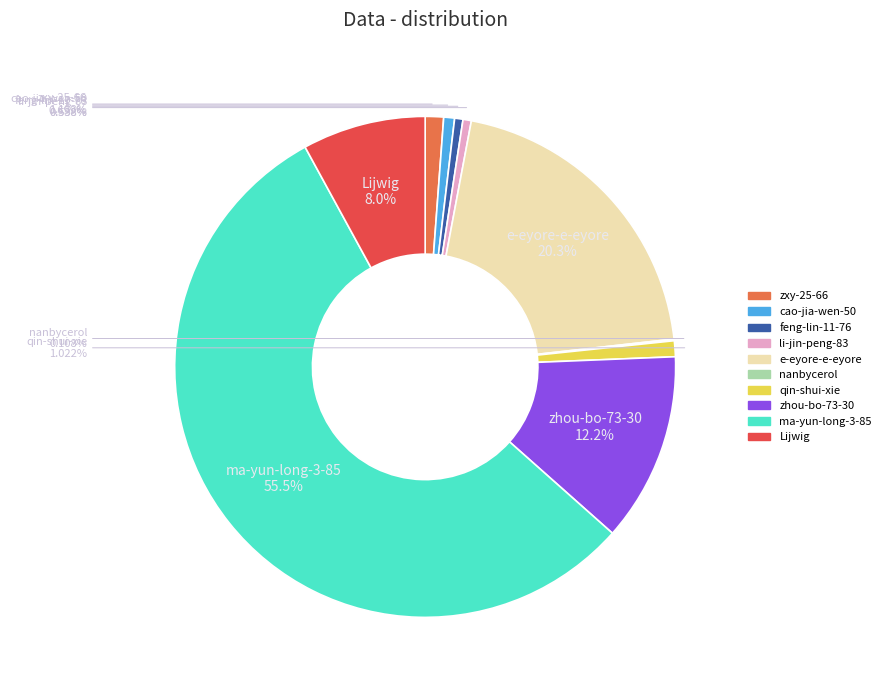

Is it true that e-eyore-e-eyore is 15% of the pie?

False